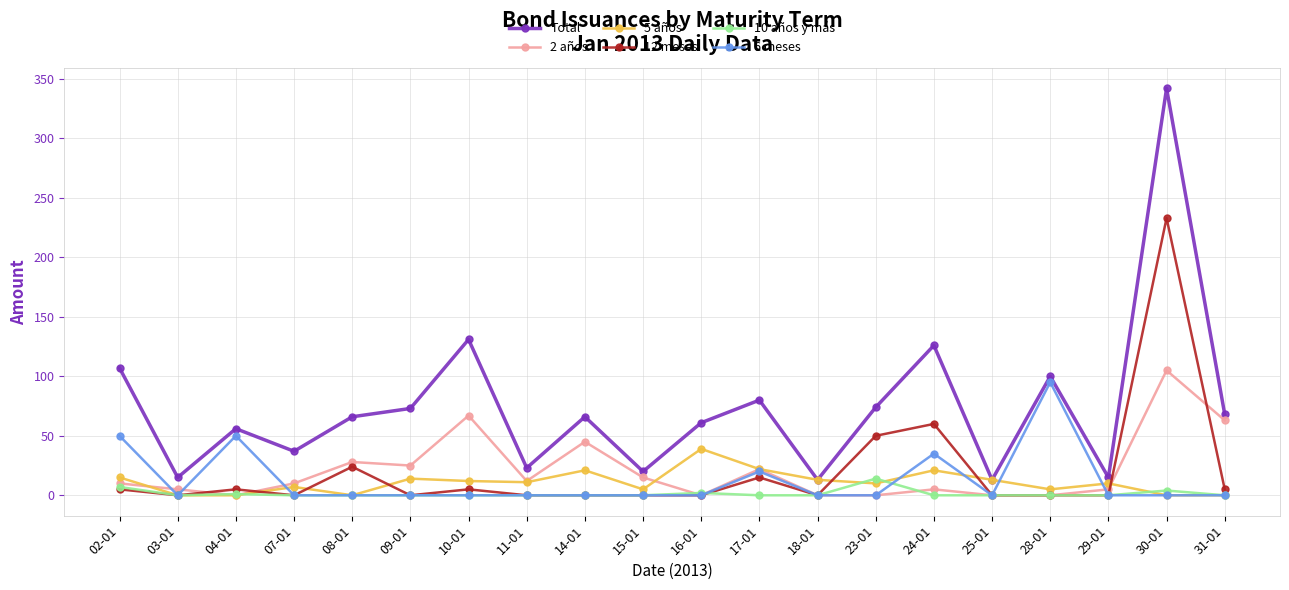

What position from the right is 07-01?

17